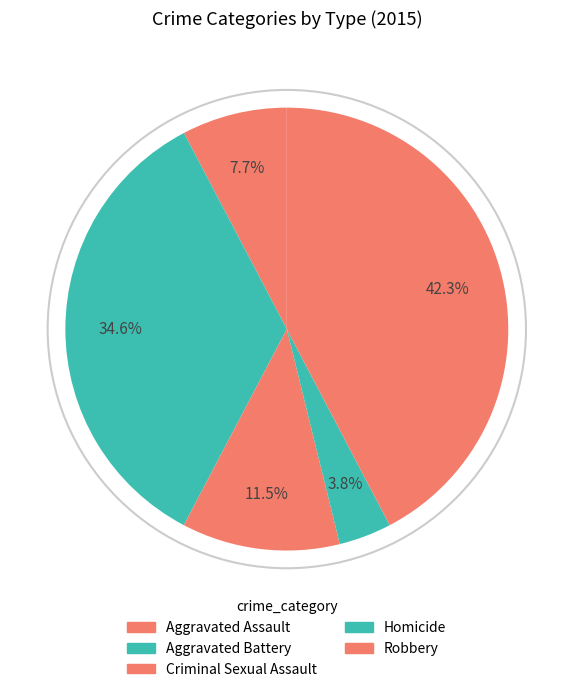

Approximately how many times larger is the value at Aggravated Assault compared to Criminal Sexual Assault?

0.7